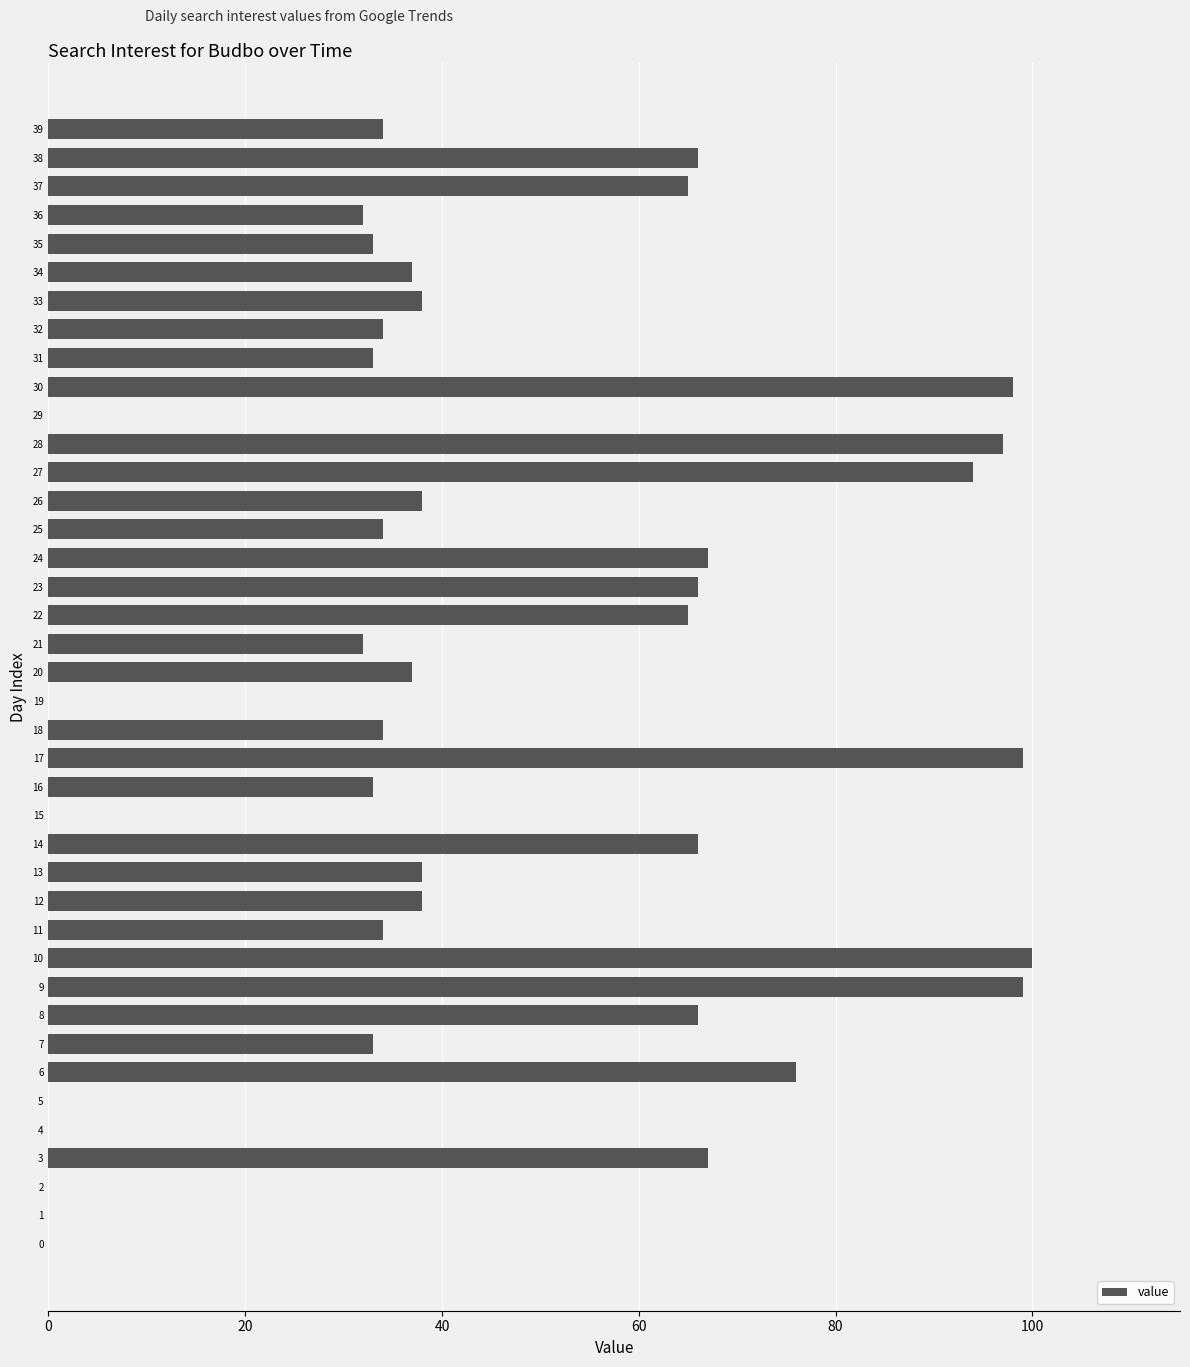

Are the bars grouped side by side (vs. stacked)?

No